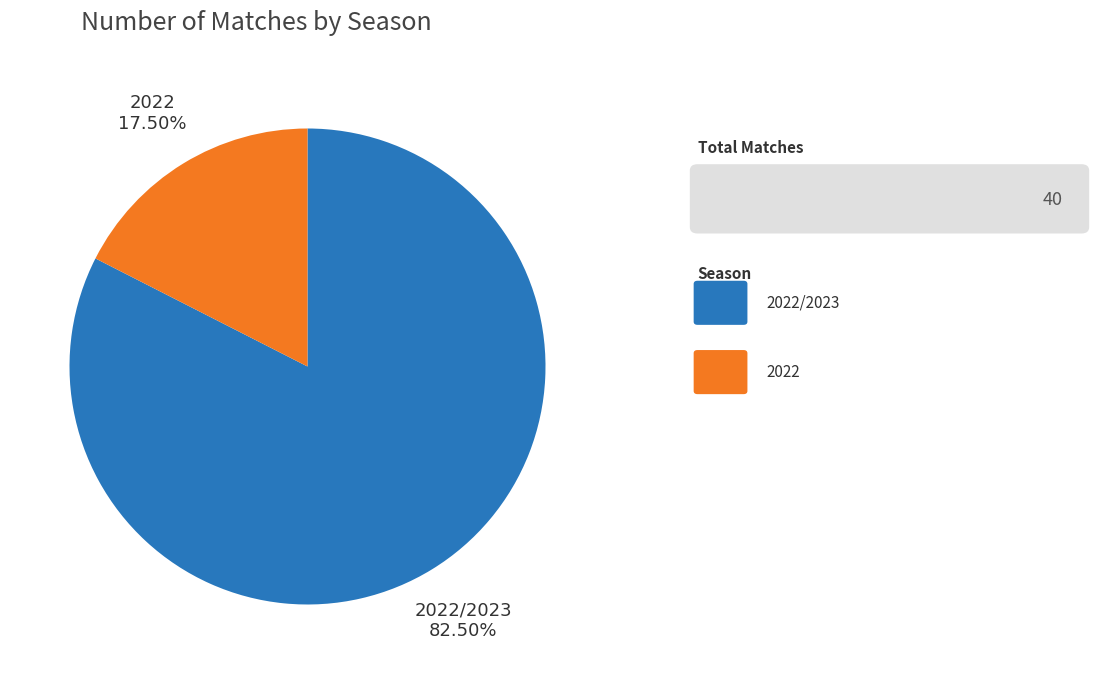

Is there a majority slice in this chart?

Yes